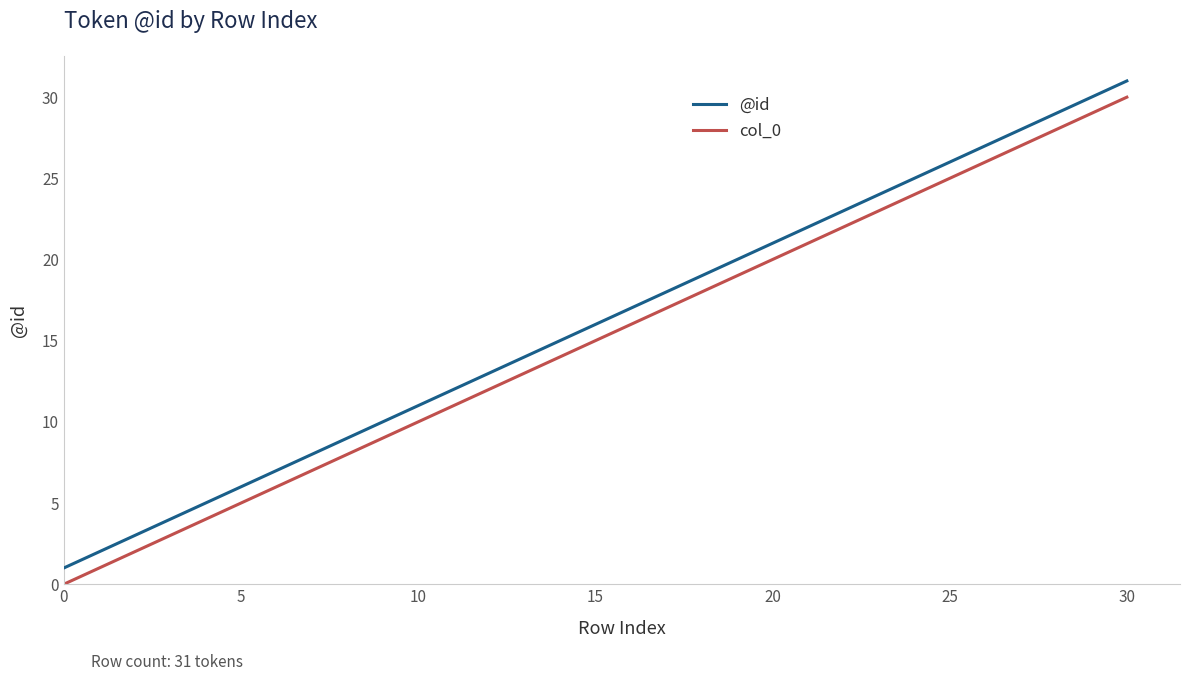

True or false: col_0 has more than 1 points higher than both neighbors.

False